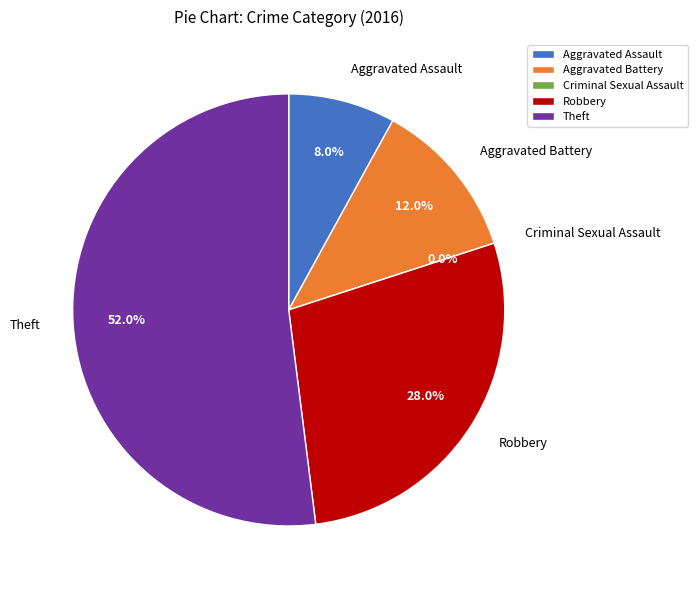

Count the number of slices in the pie.

5